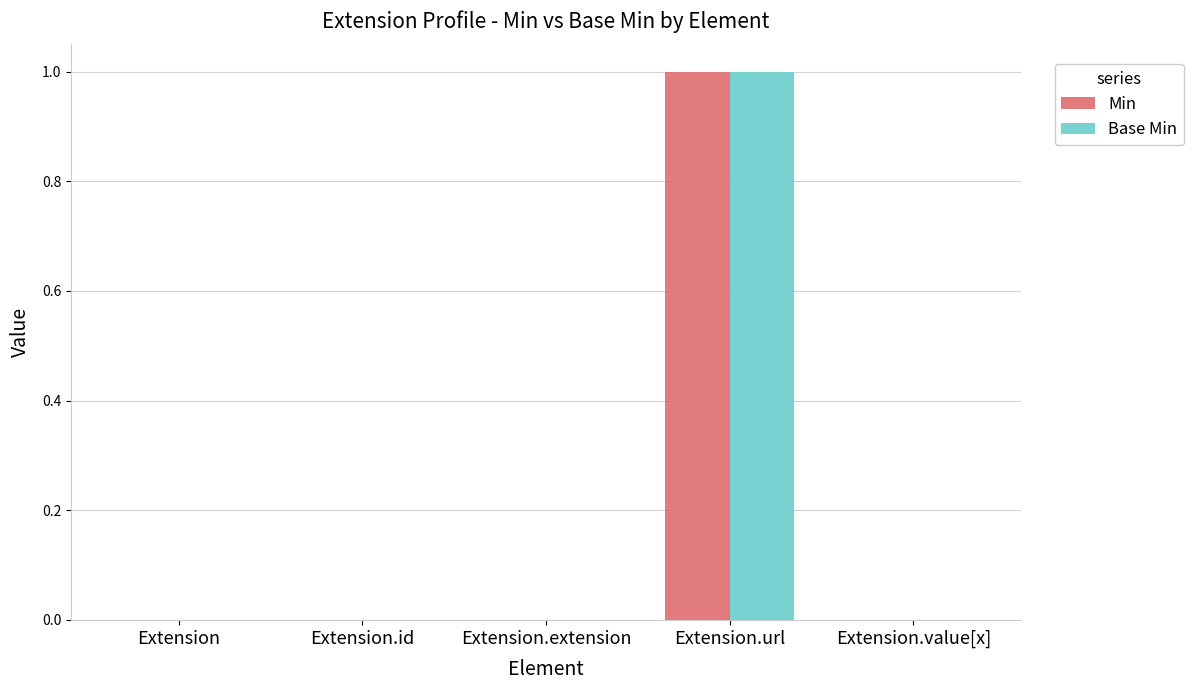

Is it true that Base Min equals -1 at Extension?

False